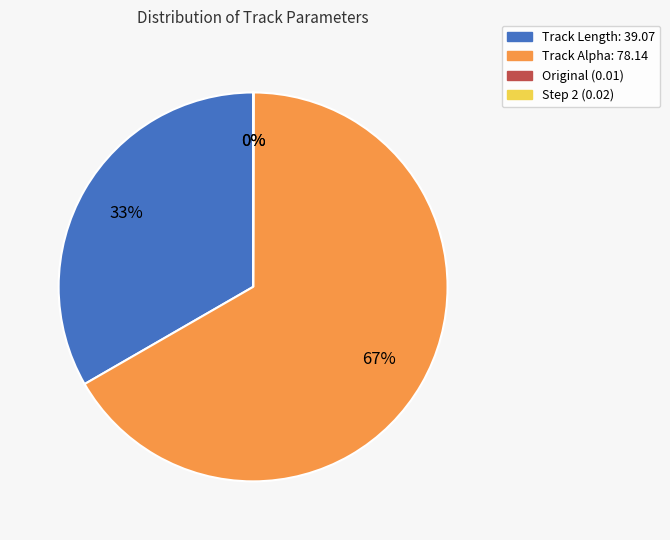

Is there a majority slice in this chart?

Yes